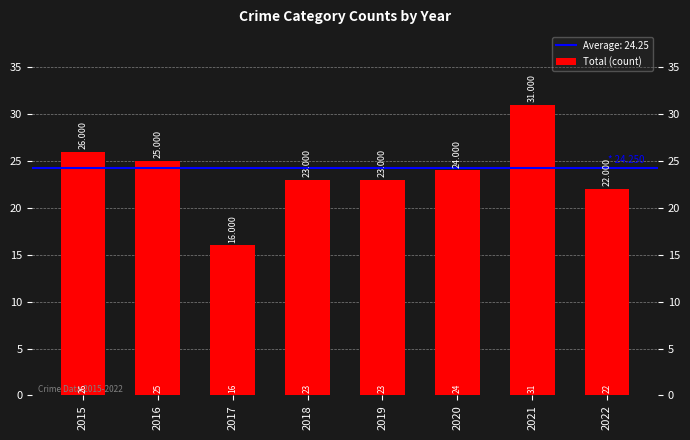

Reading right to left, extract all data points from this chart.

2022=22	2021=31	2020=24	2019=23	2018=23	2017=16	2016=25	2015=26